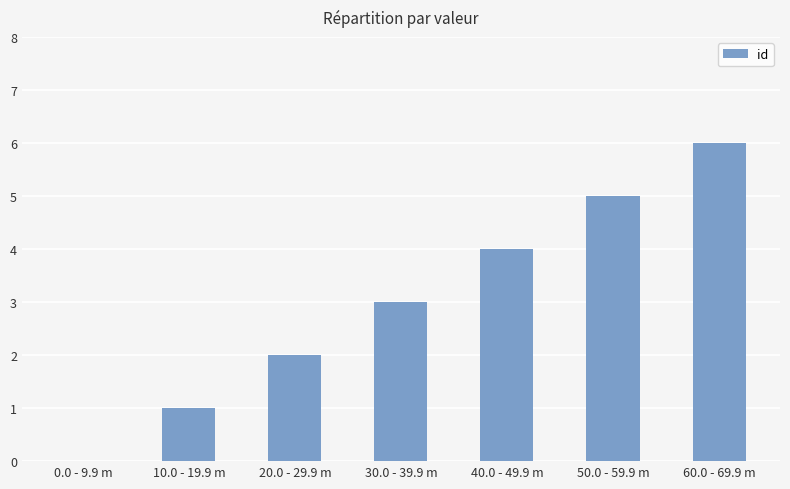

How many categories are shown in the chart?

7